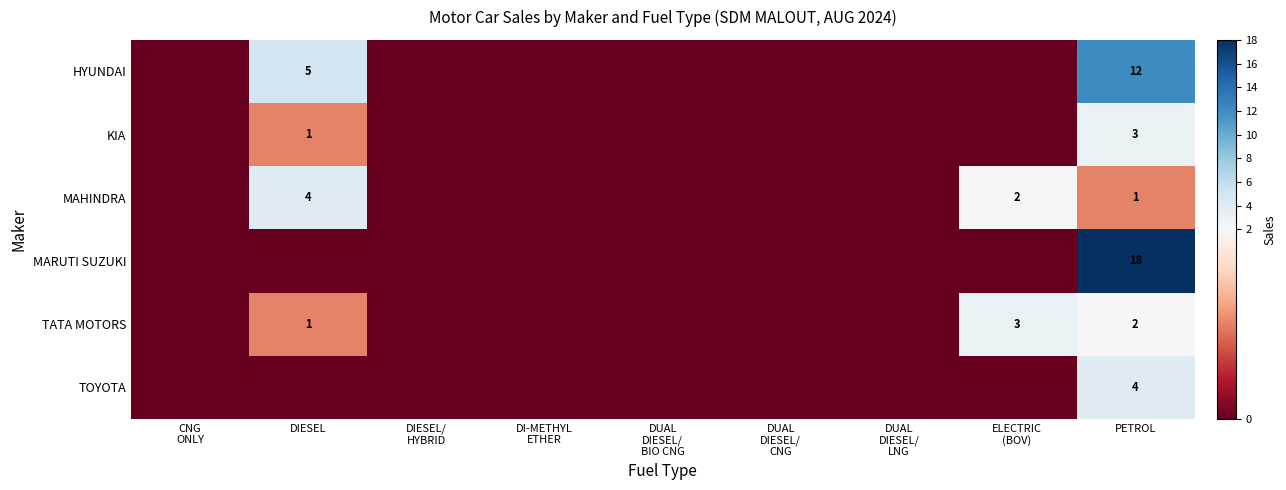

True or false: TOYOTA has a value of 2 at PETROL.

False